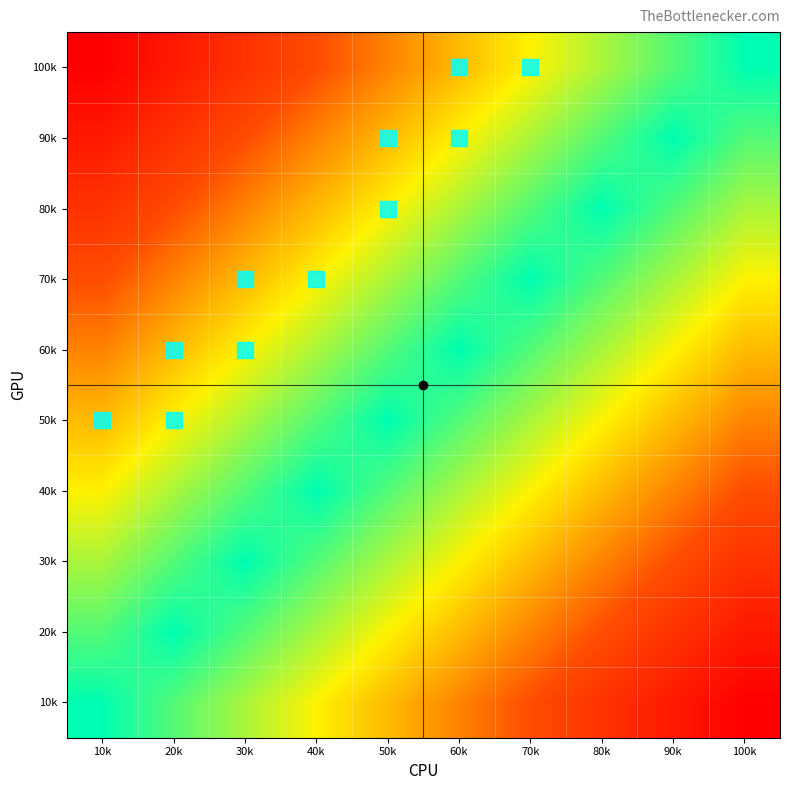

Between 20k and 30k, which is larger?

30k